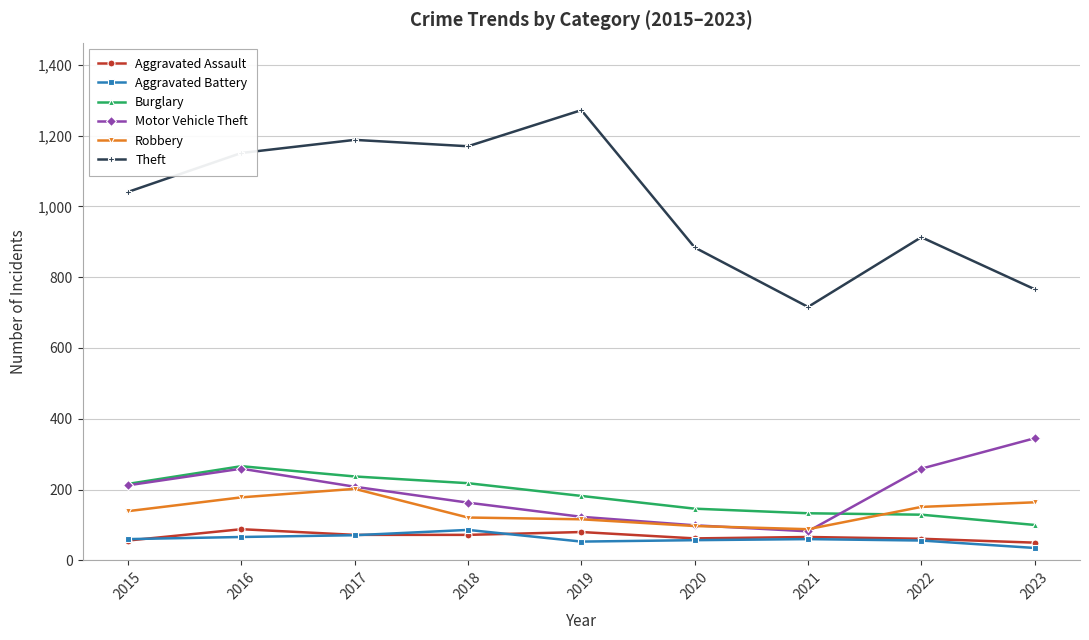

How many interior local valleys does the Theft series have?

2